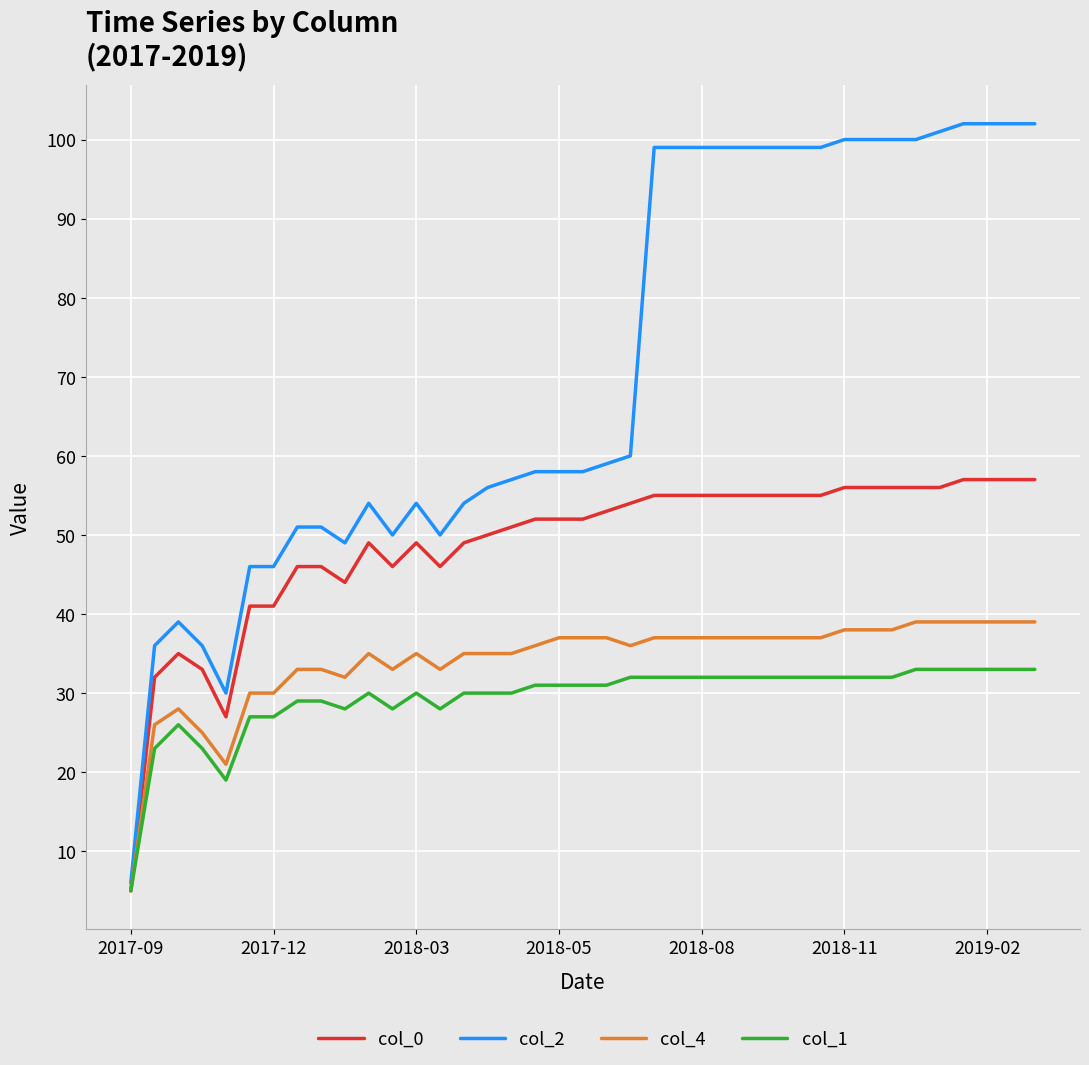

Which series has the largest range (max minus min)?

col_2